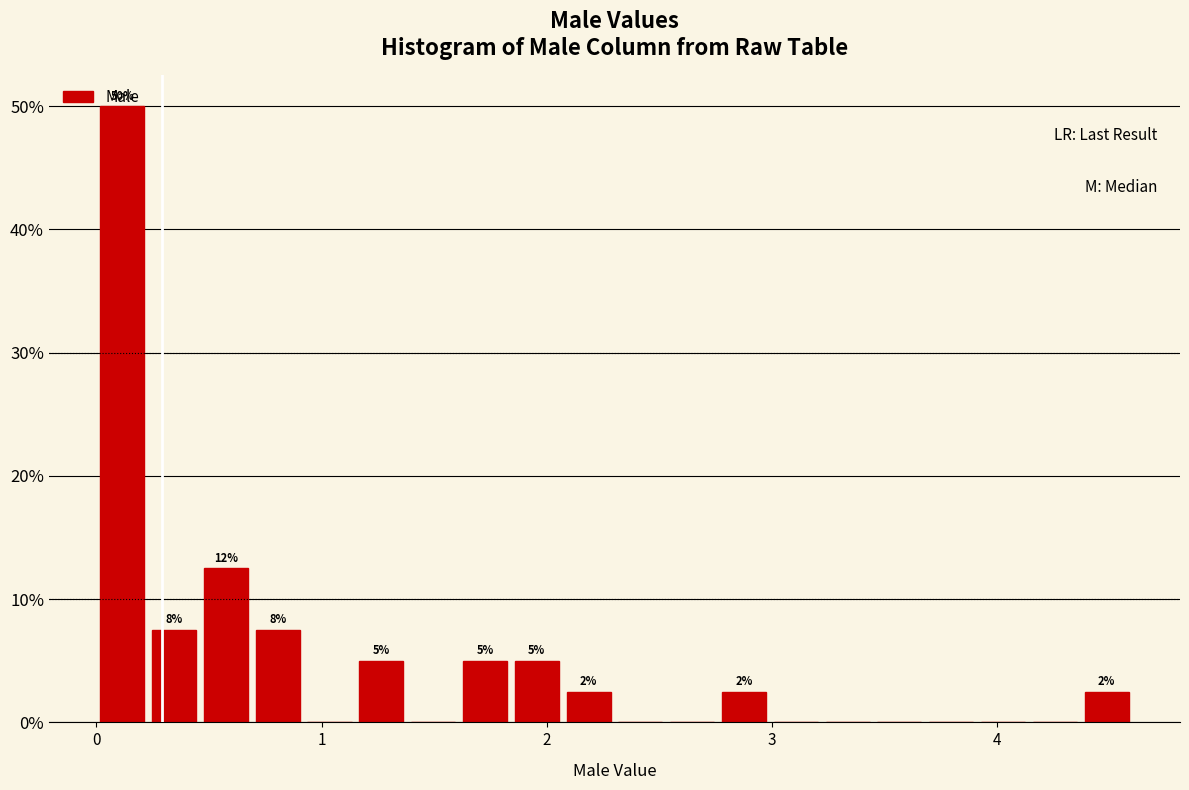

Around what value on the x-axis is the tallest bar? Give the approximate position of its centre, as read against the axis.

0.1